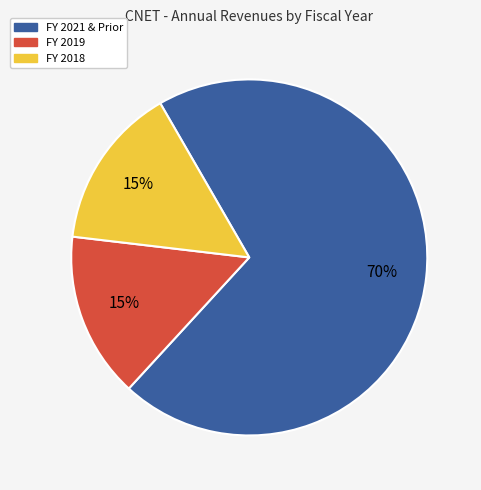

True or false: FY 2018 accounts for 15% of the total.

True